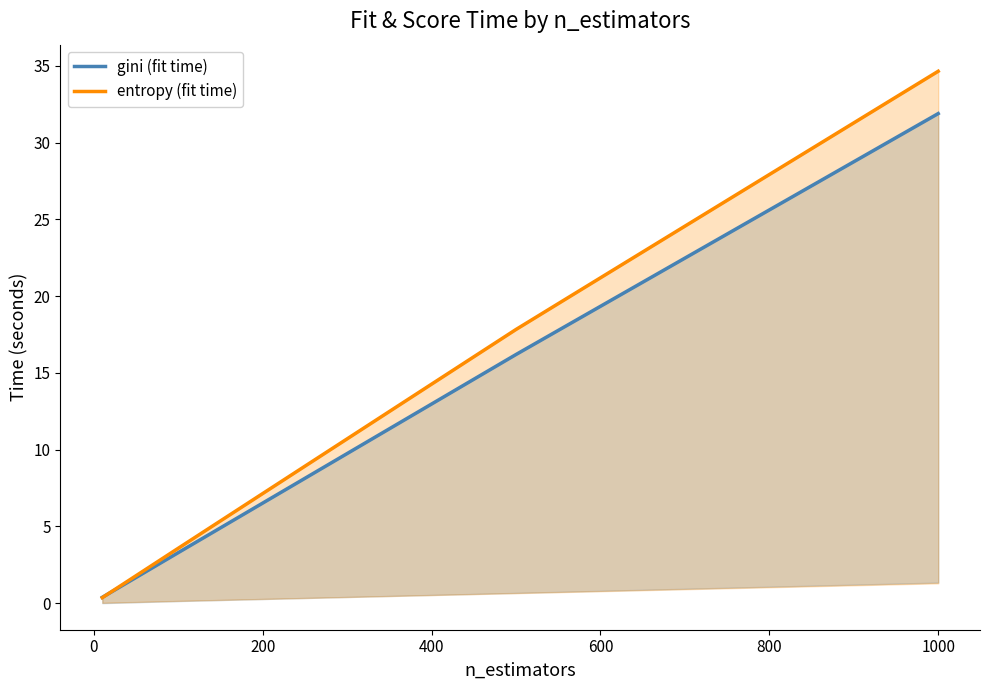

True or false: entropy (fit time) and gini (fit time) intersect in this chart.

True